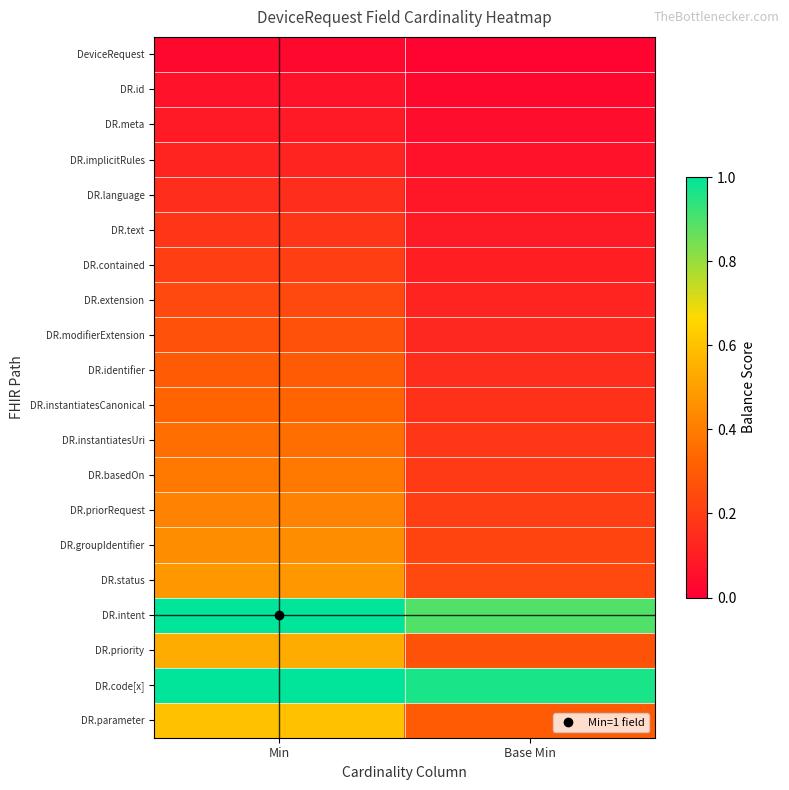

Which series changed the most between Min and Base Min?

DR.parameter